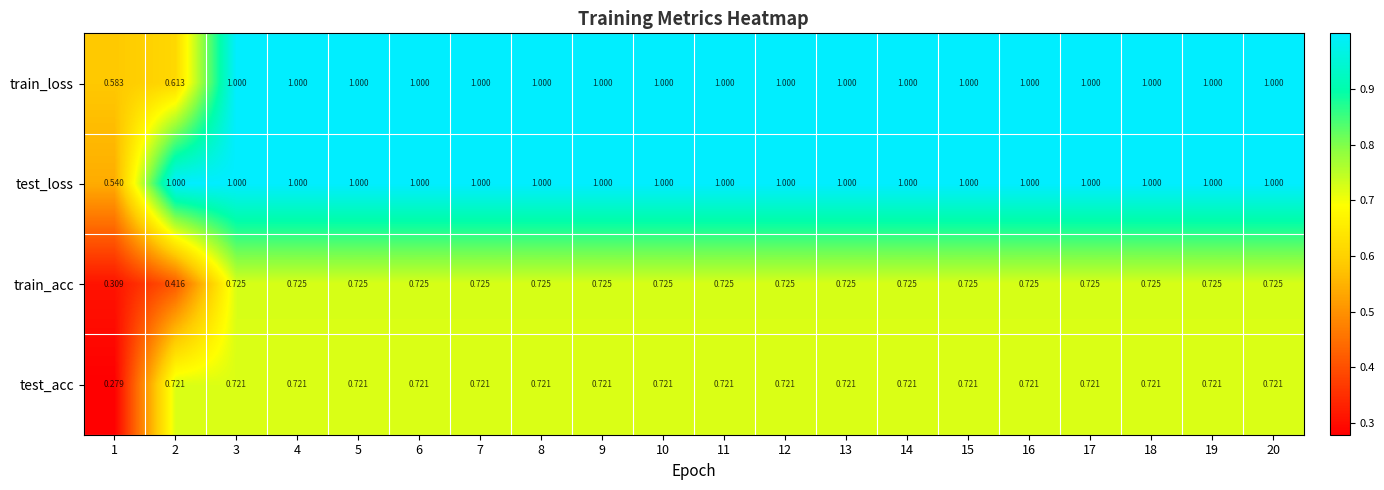

Which series has the largest total across all categories?

test_loss